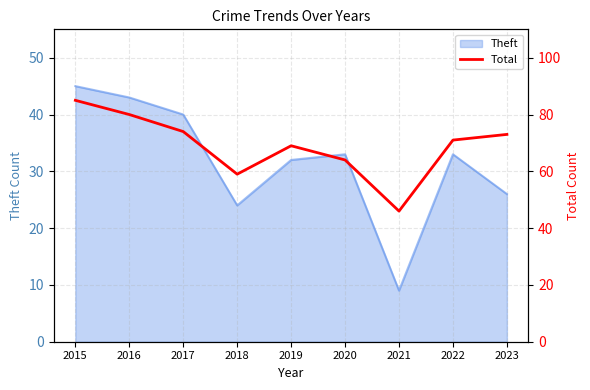

What is the maximum value for Theft?

45